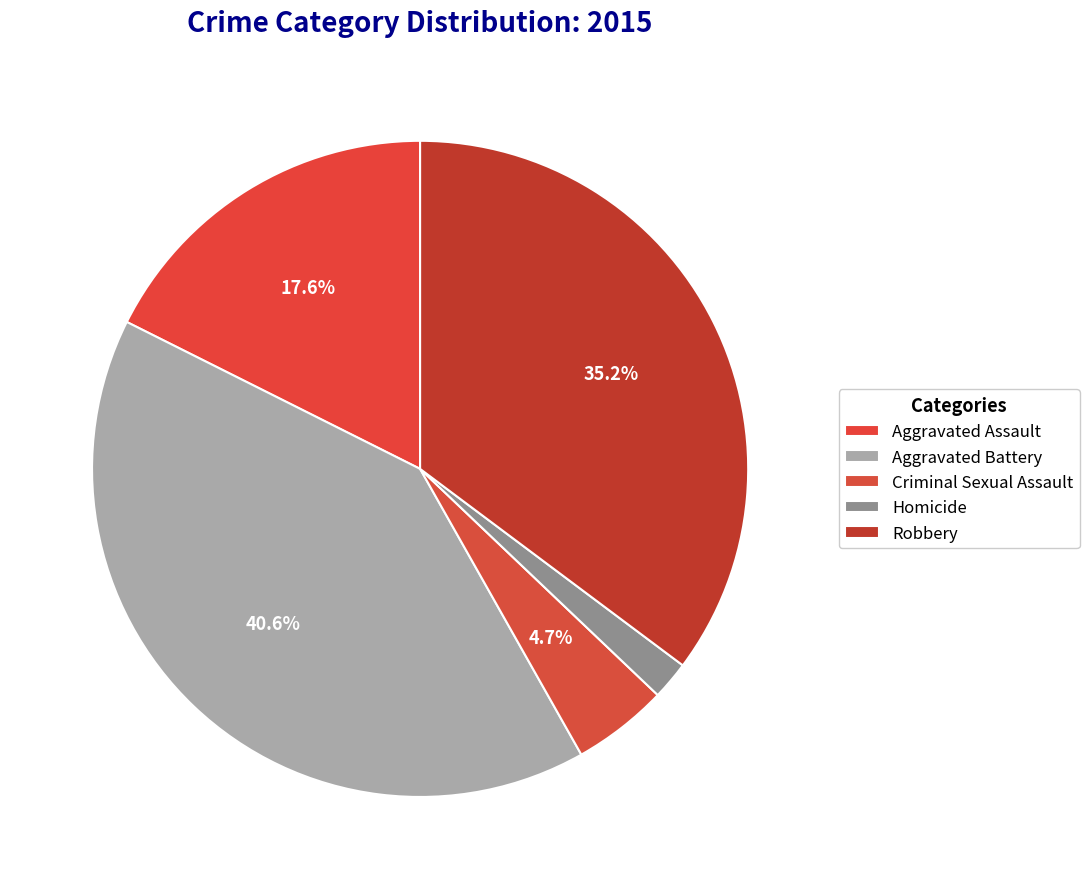

Count the number of slices in the pie.

5